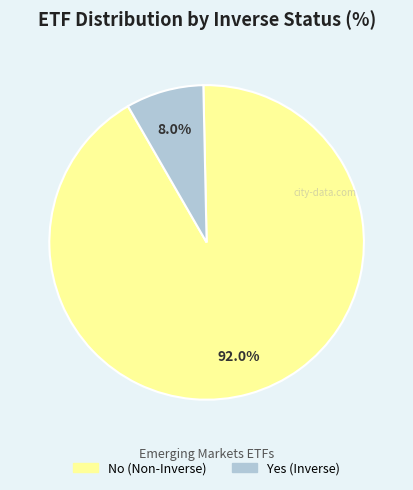

What is the ratio of the value at Yes to the value at No?

0.1